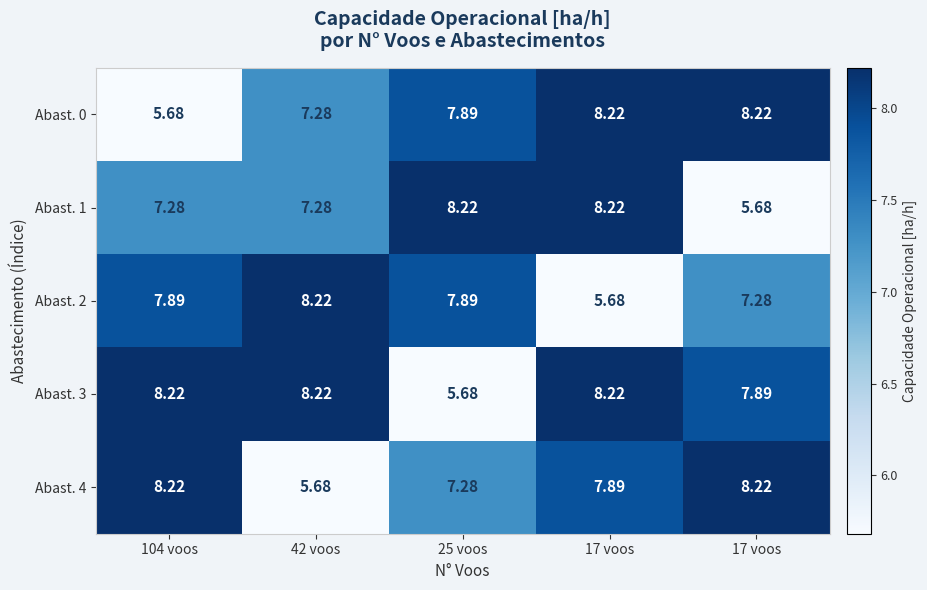

Which series has the largest total across all categories?

Abast. 3